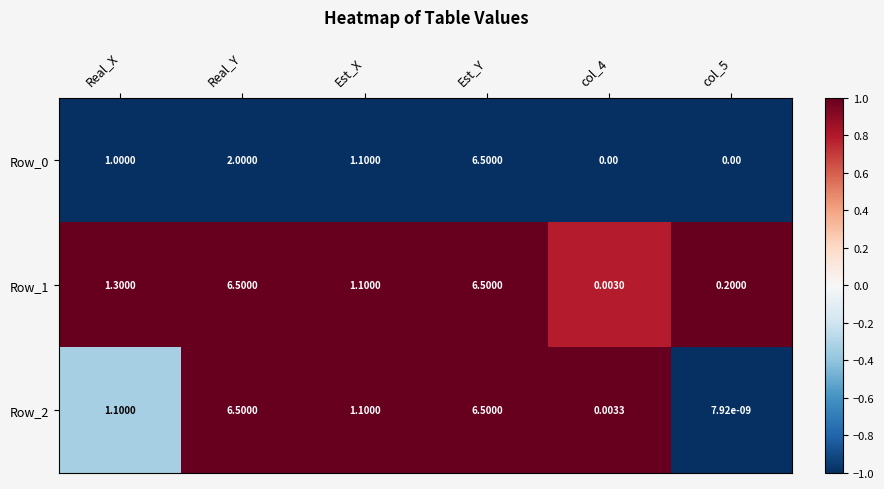

What is the spread (max minus min) of values at Real_X?

0.3